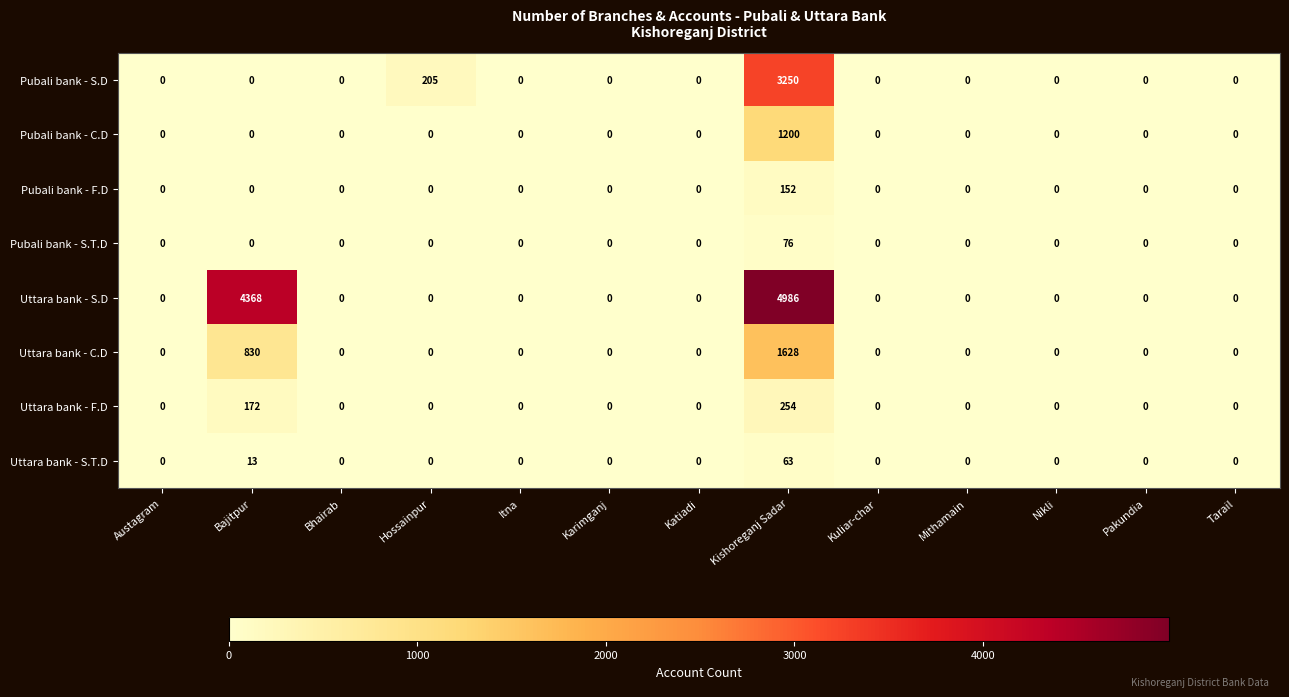

Is it true that Pubali bank - S.T.D equals 39 at Katiadi?

False